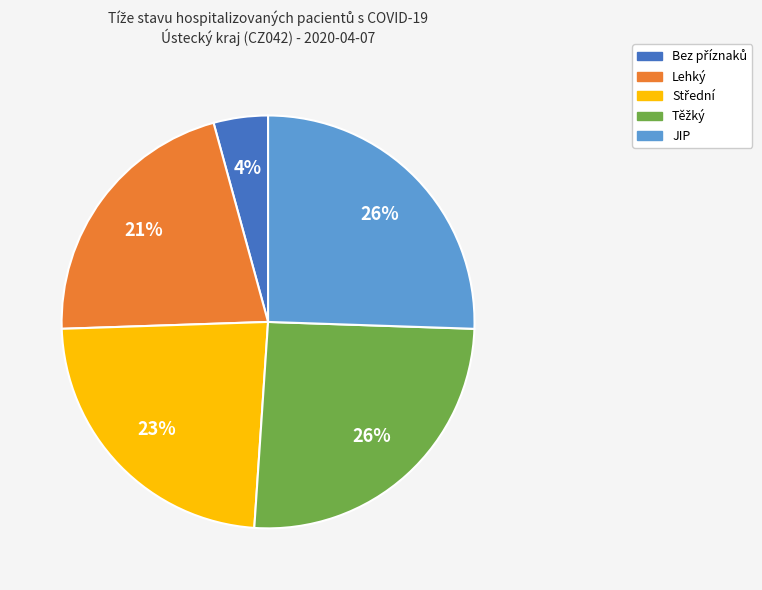

To the nearest percent, what portion does JIP represent?

26%